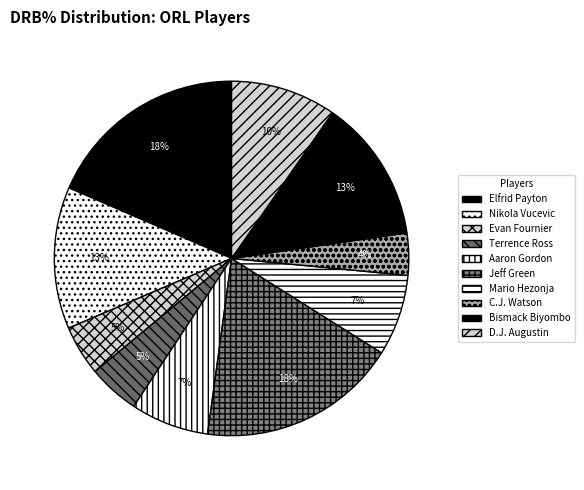

What is the largest slice in the pie chart?

Elfrid Payton